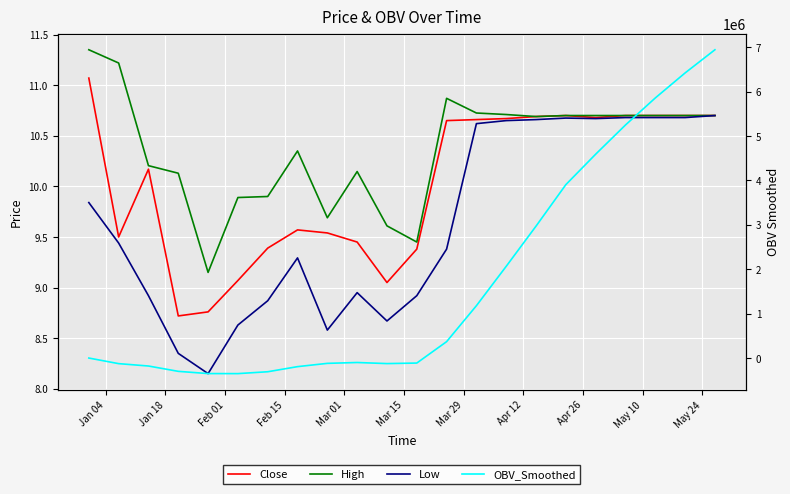

Rank the series by their maximum value, from highest to lowest.

OBV_Smoothed, High, Close, Low